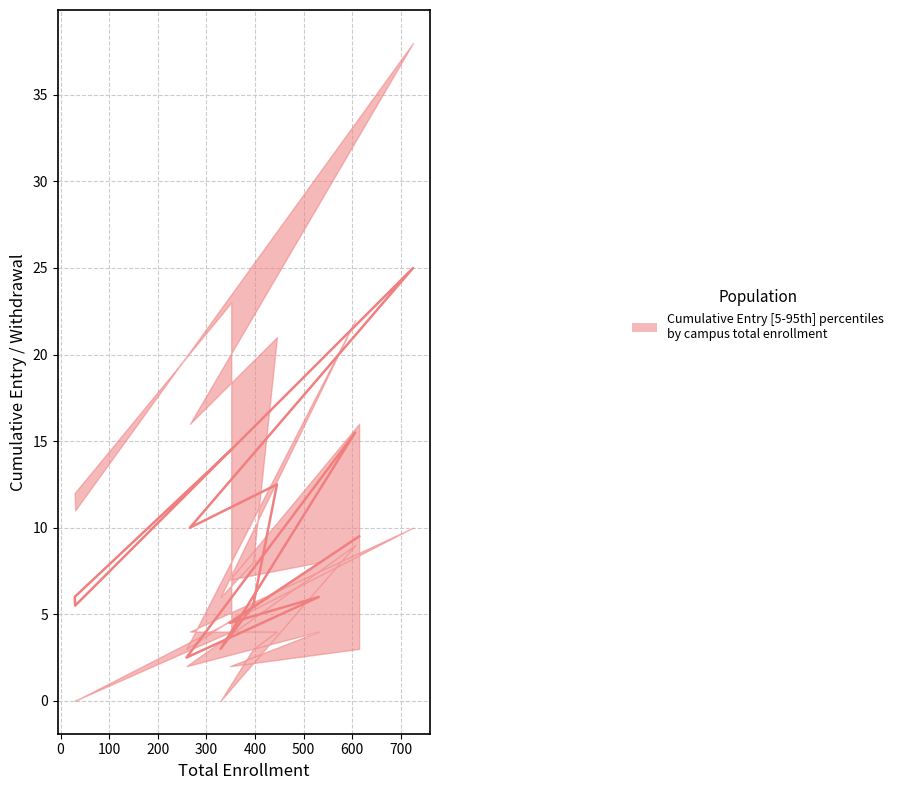

True or false: median and upper intersect in this chart.

False